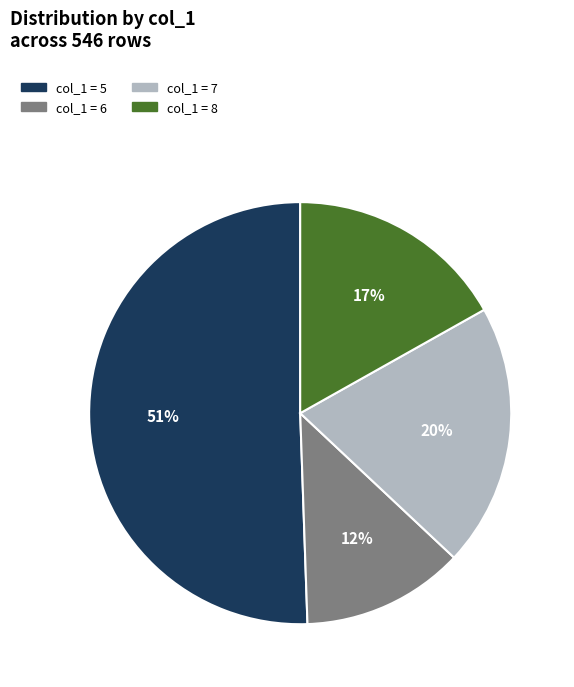

Is there a majority slice in this chart?

Yes